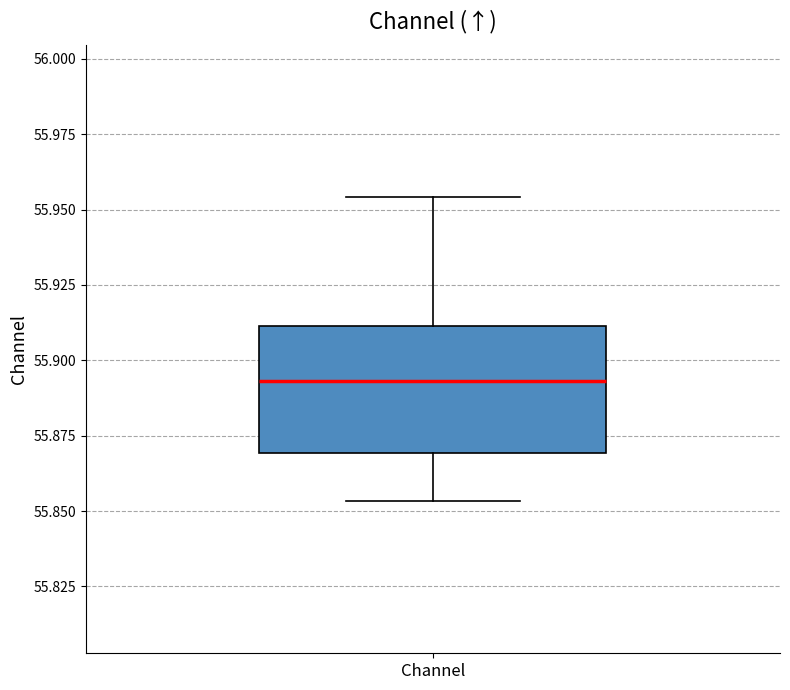

Where is the lower edge of the box for Channel on the y-axis? The values are not printed on the chart, so give them approximately, as read against the axis.

55.870